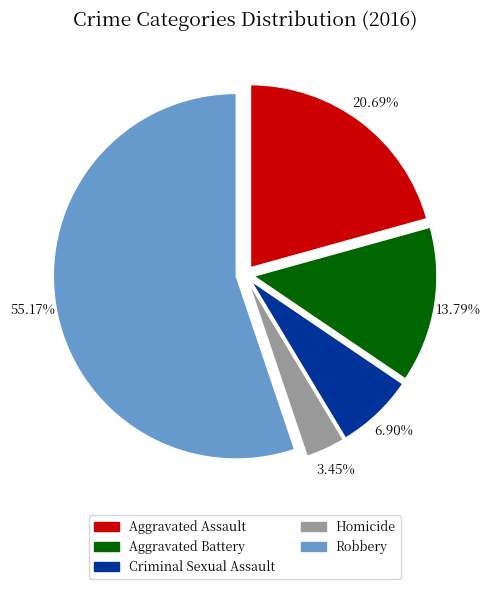

Does Robbery account for over 50% of the chart?

Yes